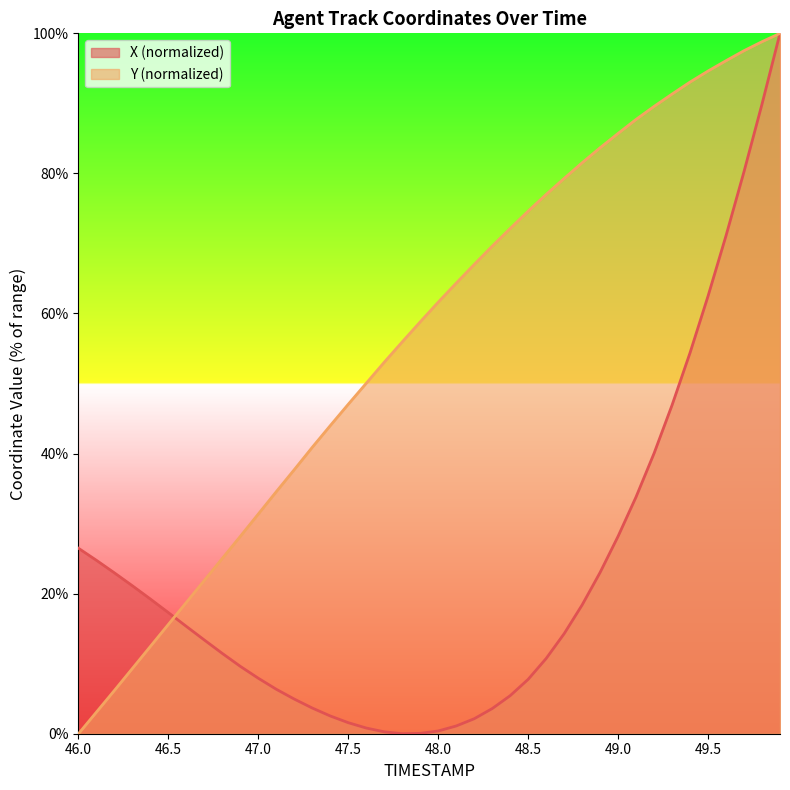

Reading left to right, extract all data points from this chart.

X: 26.5	24.8	23.0	21.1	19.2	17.3	15.3	13.4	11.5	9.6	7.9	6.3	4.9	3.7	2.5	1.6	0.8	0.3	0.0	0.0	0.4	1.1	2.1	3.6	5.4	7.8	10.7	14.3	18.4	23.0	28.2	33.8	40.0	46.9	54.4	62.5	71.1	80.3	89.9	100.0
Y: 0.0	3.1	6.2	9.3	12.5	15.6	18.8	21.9	25.0	28.2	31.4	34.6	37.7	40.9	44.0	47.0	50.0	53.0	56.0	58.8	61.6	64.3	67.0	69.6	72.1	74.6	77.0	79.3	81.5	83.7	85.7	87.7	89.6	91.3	93.0	94.6	96.1	97.5	98.8	100.0